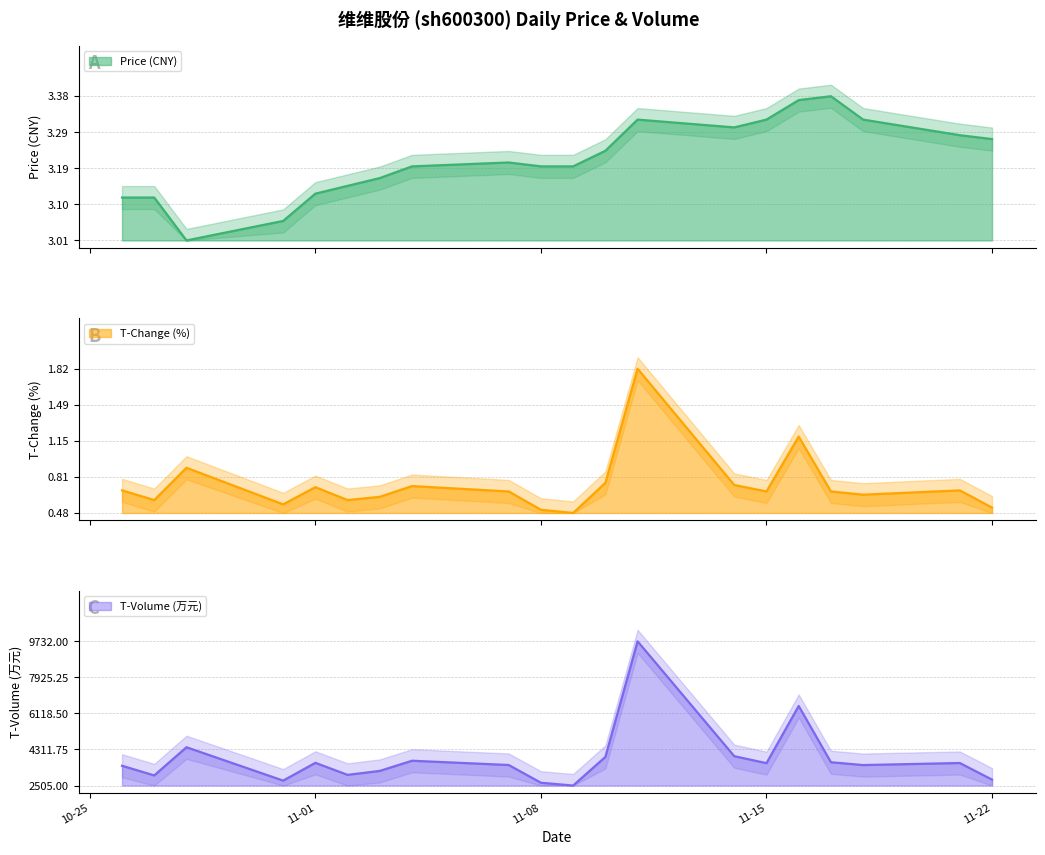

Which series has the largest total across all categories?

price